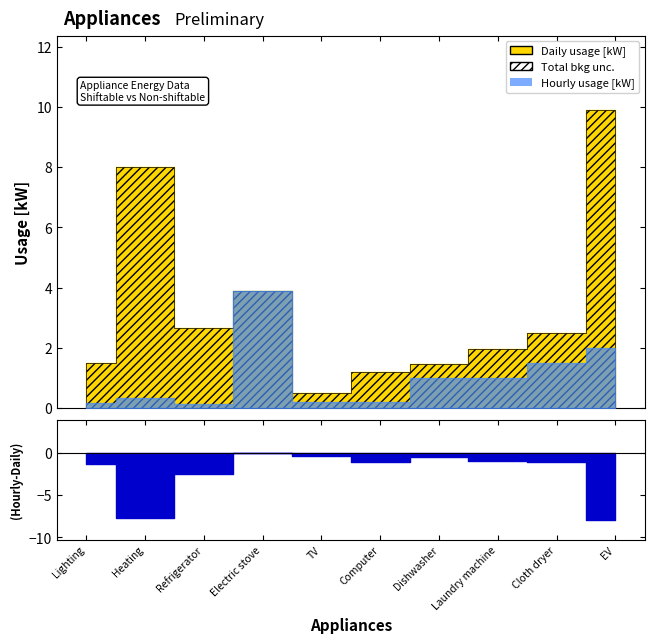

At which label does Hourly usage [kW] first exceed 1?

Electric stove